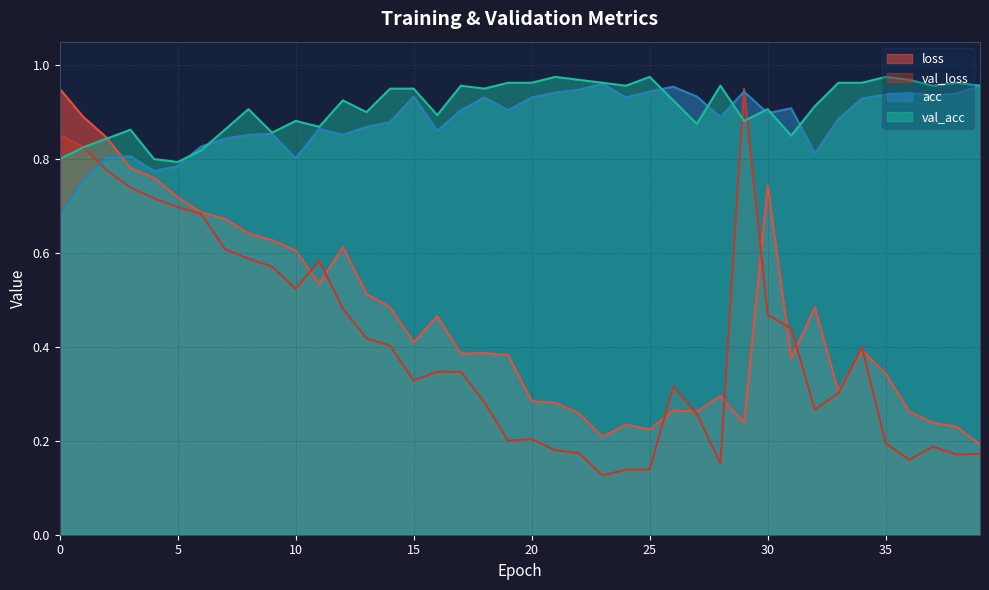

How many lines are shown in the chart?

4